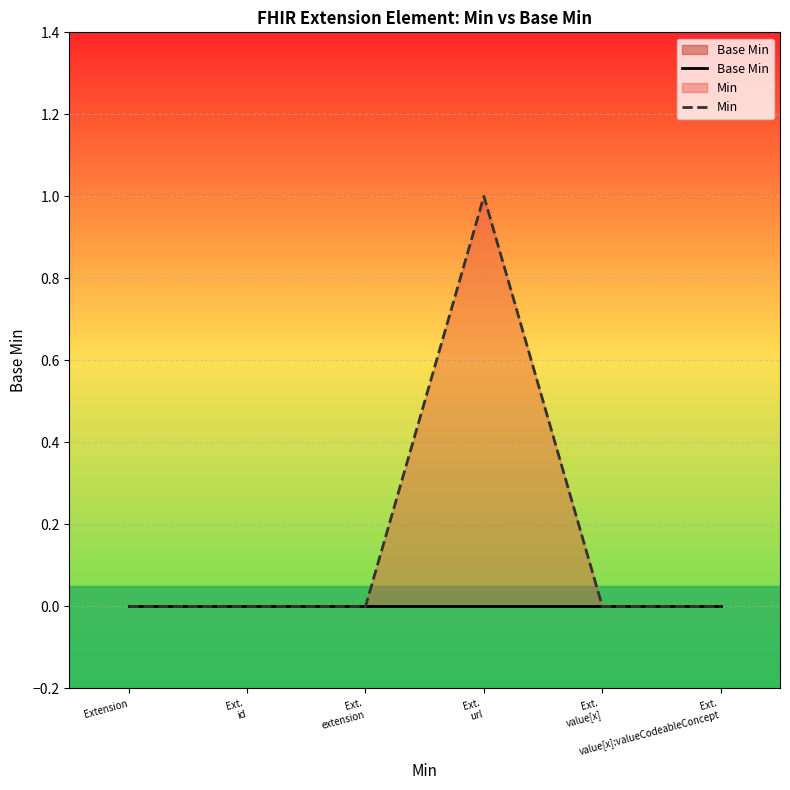

The Min series shows -1 at Ext.
value[x]:valueCodeableConcept. True or false?

False